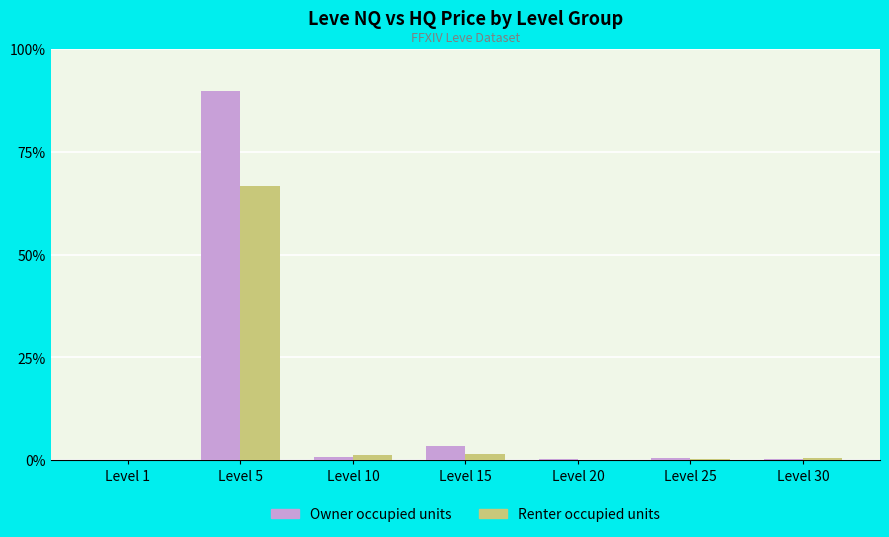

At which category is the sum across all series the highest?

Level 5